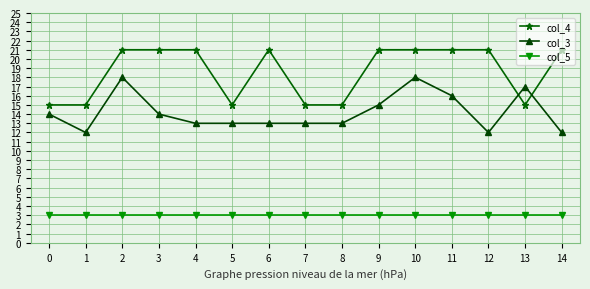

What is the difference between the maximum and minimum values in the col_4 series?

6